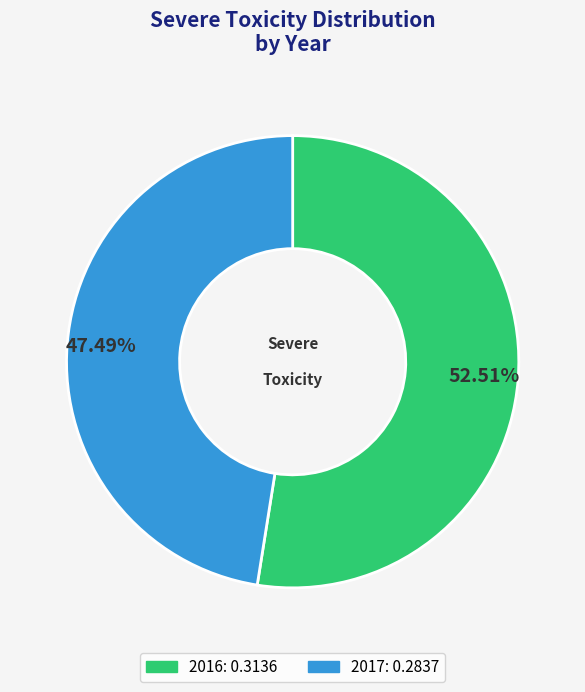

The 2017 slice represents 57% of the pie. True or false?

False